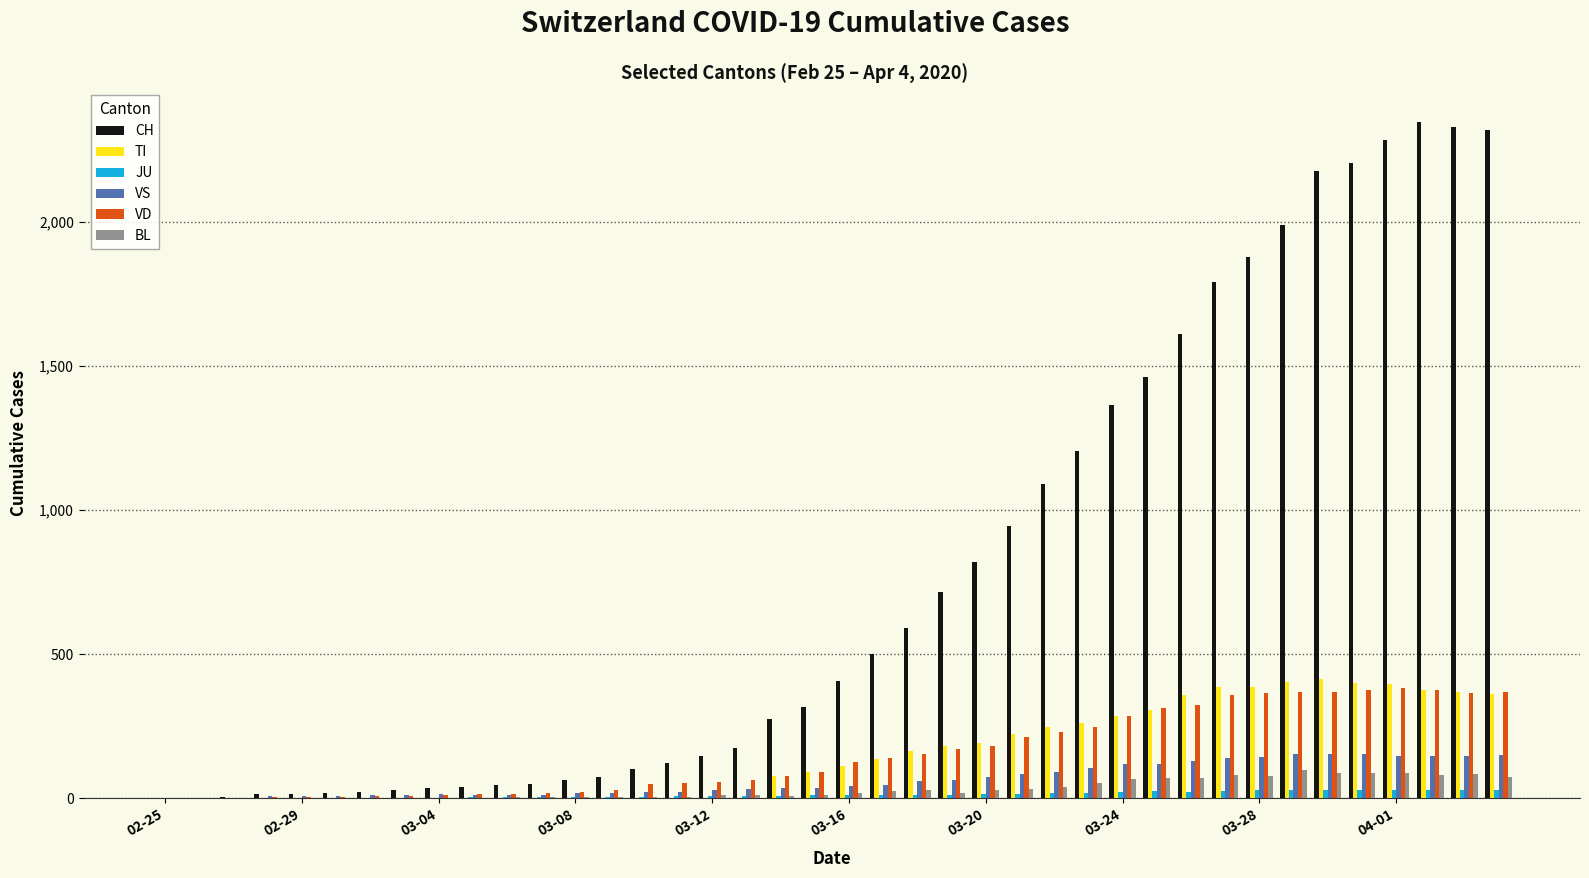

Which series has the largest total across all categories?

CH